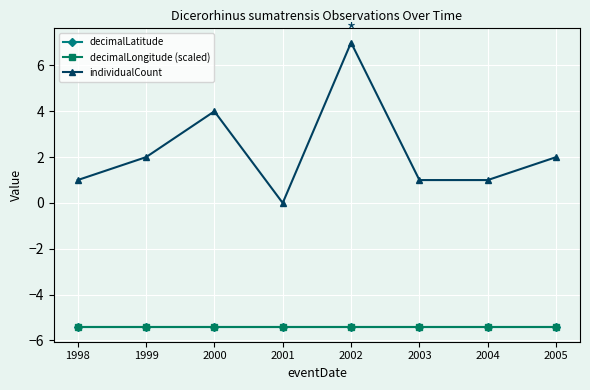

Is it true that decimalLatitude equals -7.4 at 2005?

False